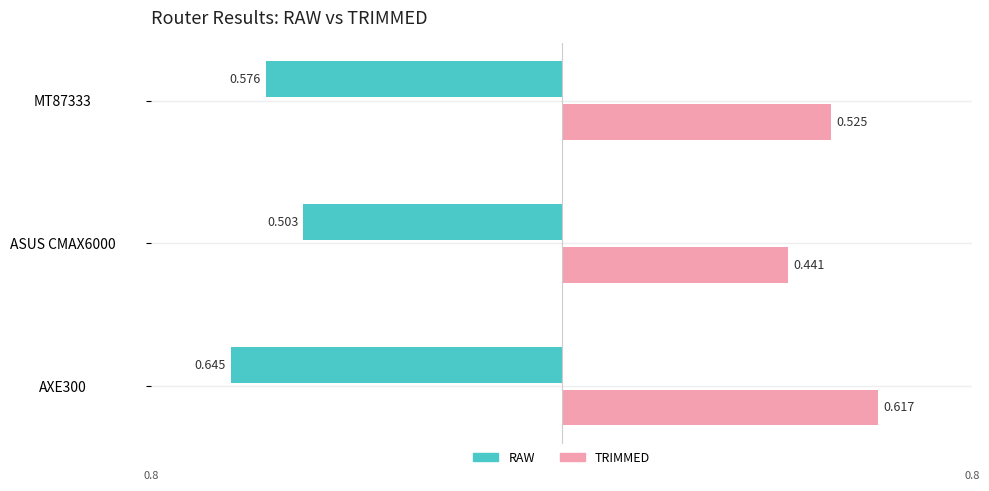

What are all the series names shown in the legend?

RAW, TRIMMED